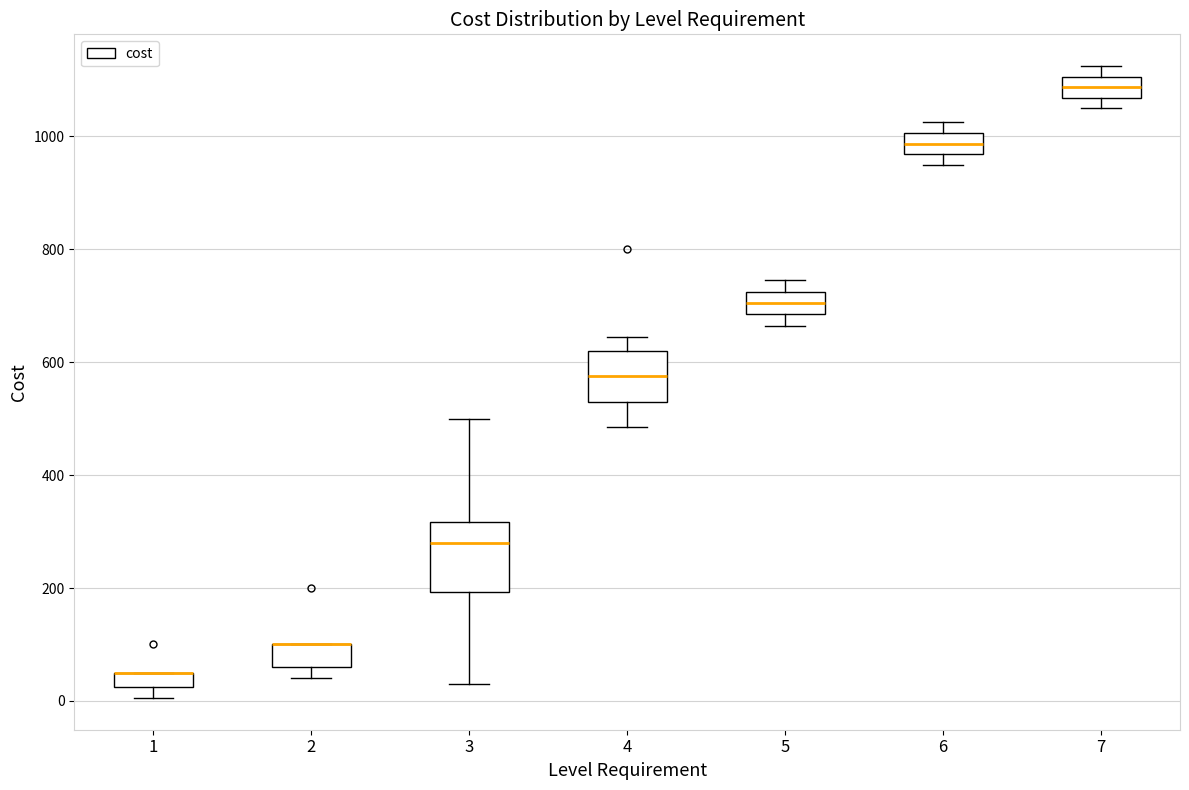

Comparing the boxes themselves (not the whiskers), which one is the tallest?

3